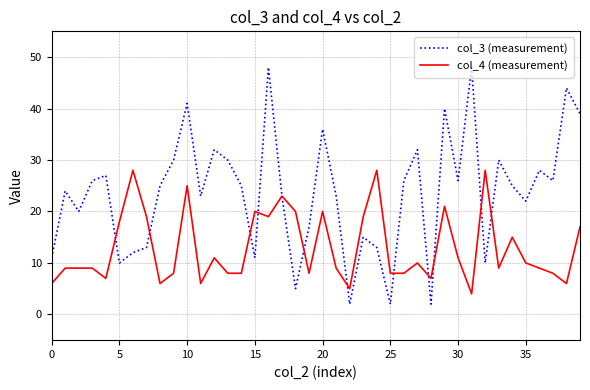

Which series has the largest total across all categories?

col_3 (measurement)